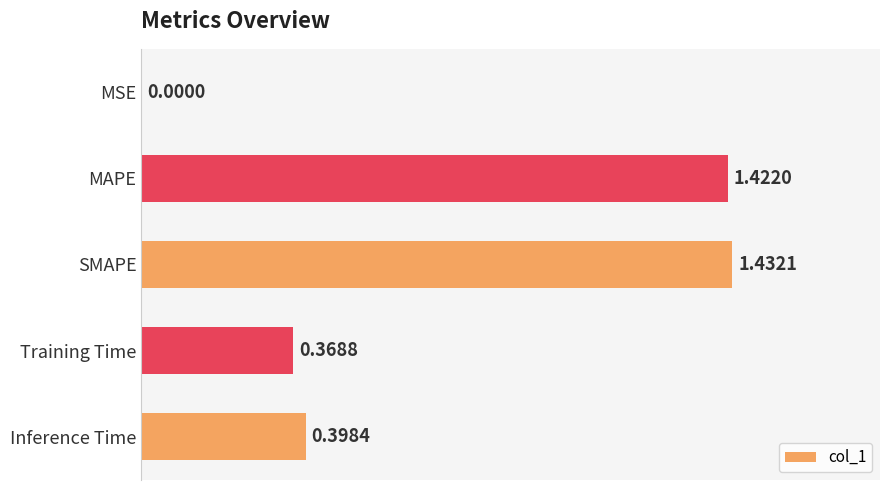

What is the sum of the values at SMAPE and Training Time?

1.8